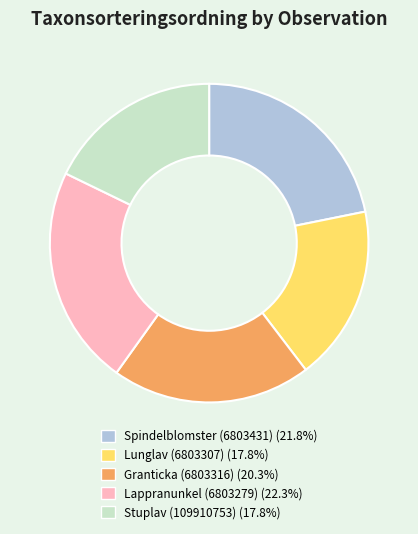

How many segments does this pie chart have?

5